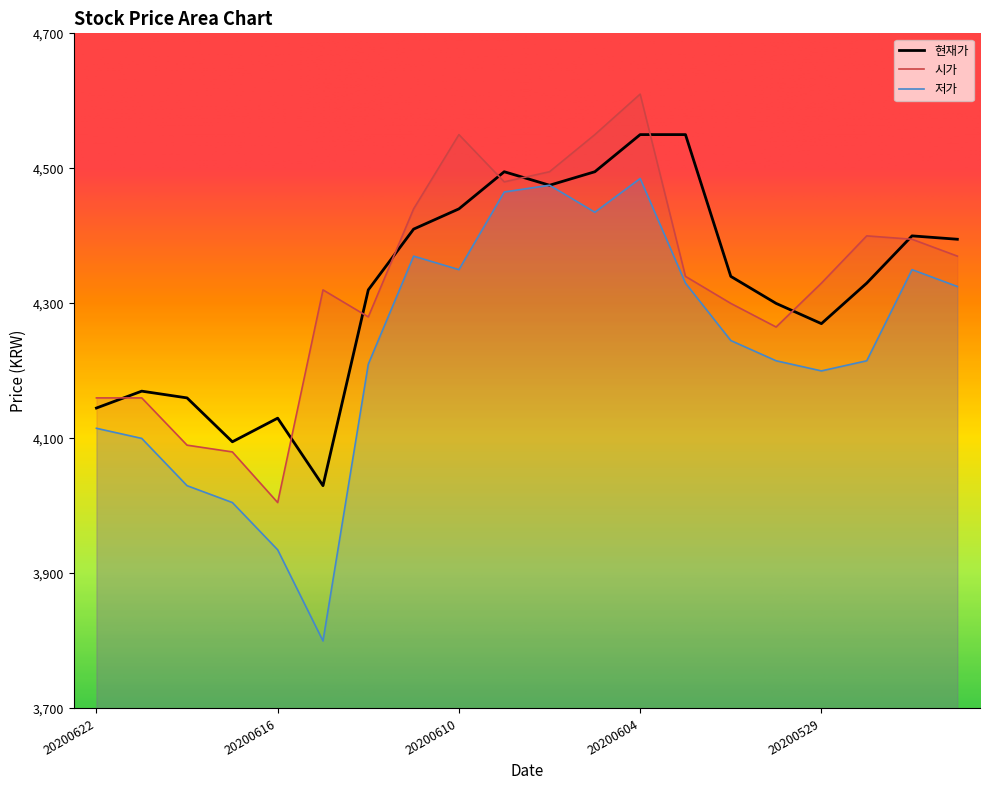

What is the difference between the 현재가 values at 20200622 and 20200609?

350